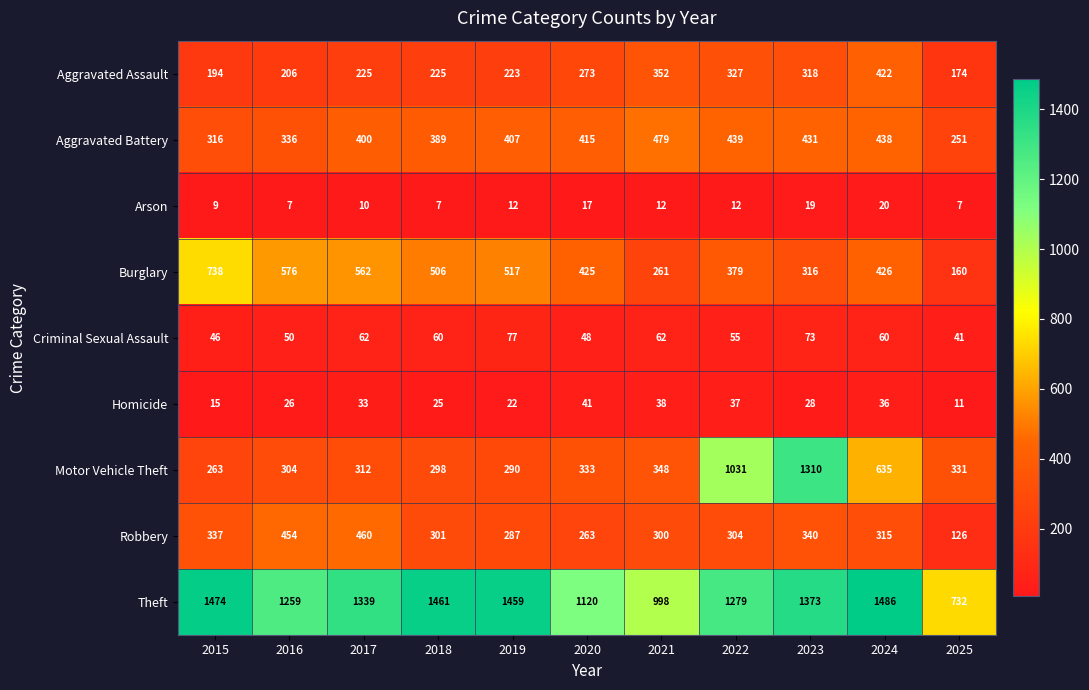

What is the greatest value displayed?

1486